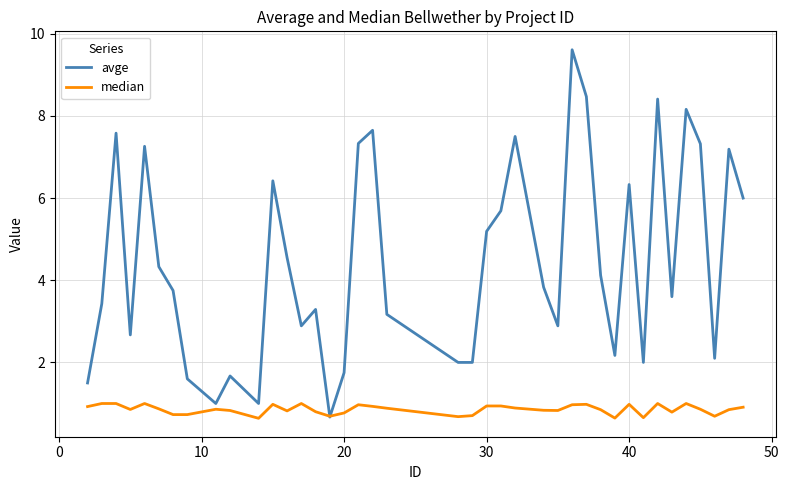

Which series has the largest total across all categories?

avge